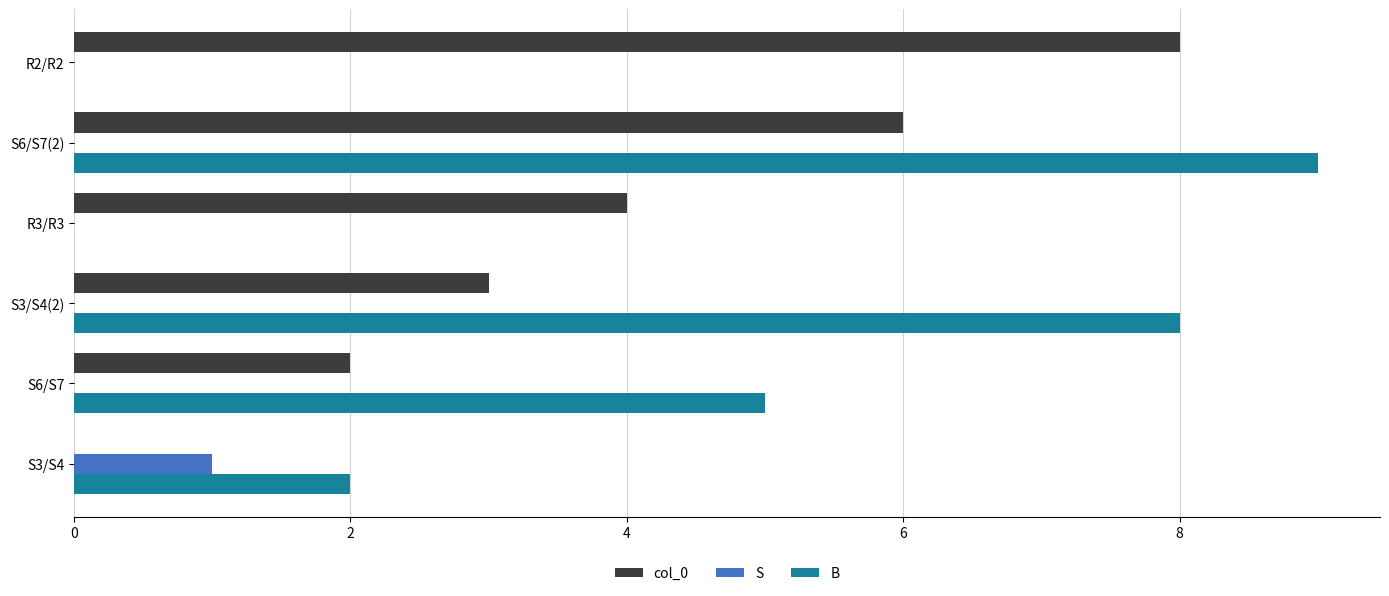

At which category is the sum across all series the highest?

S6/S7(2)